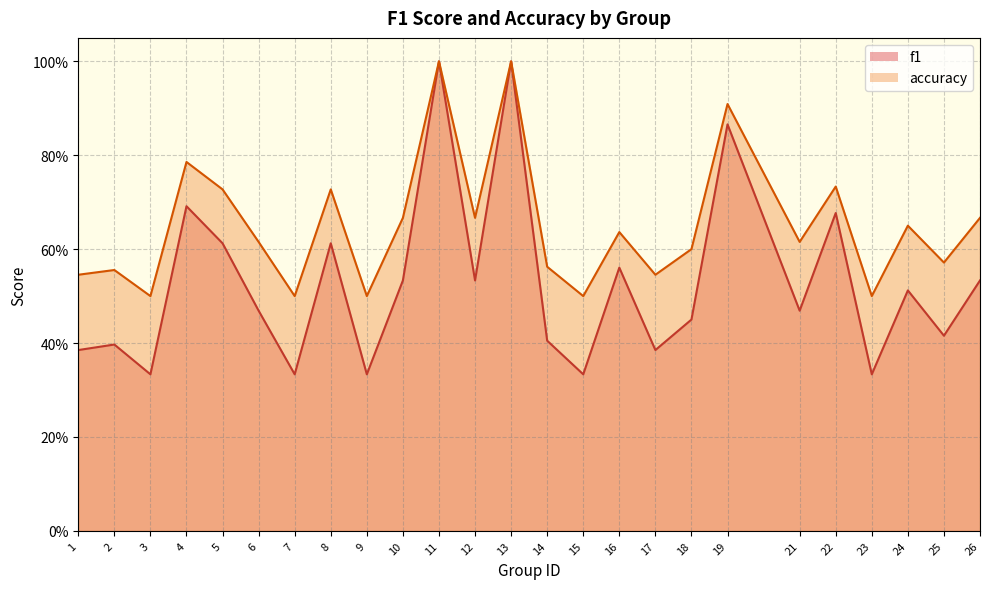

Reading left to right, transcribe all the data shown in this chart.

f1: 0.4	0.4	0.3	0.7	0.6	0.5	0.3	0.6	0.3	0.5	1.0	0.5	1.0	0.4	0.3	0.6	0.4	0.5	0.9	0.5	0.7	0.3	0.5	0.4	0.5
accuracy: 0.5	0.6	0.5	0.8	0.7	0.6	0.5	0.7	0.5	0.7	1.0	0.7	1.0	0.6	0.5	0.6	0.5	0.6	0.9	0.6	0.7	0.5	0.7	0.6	0.7